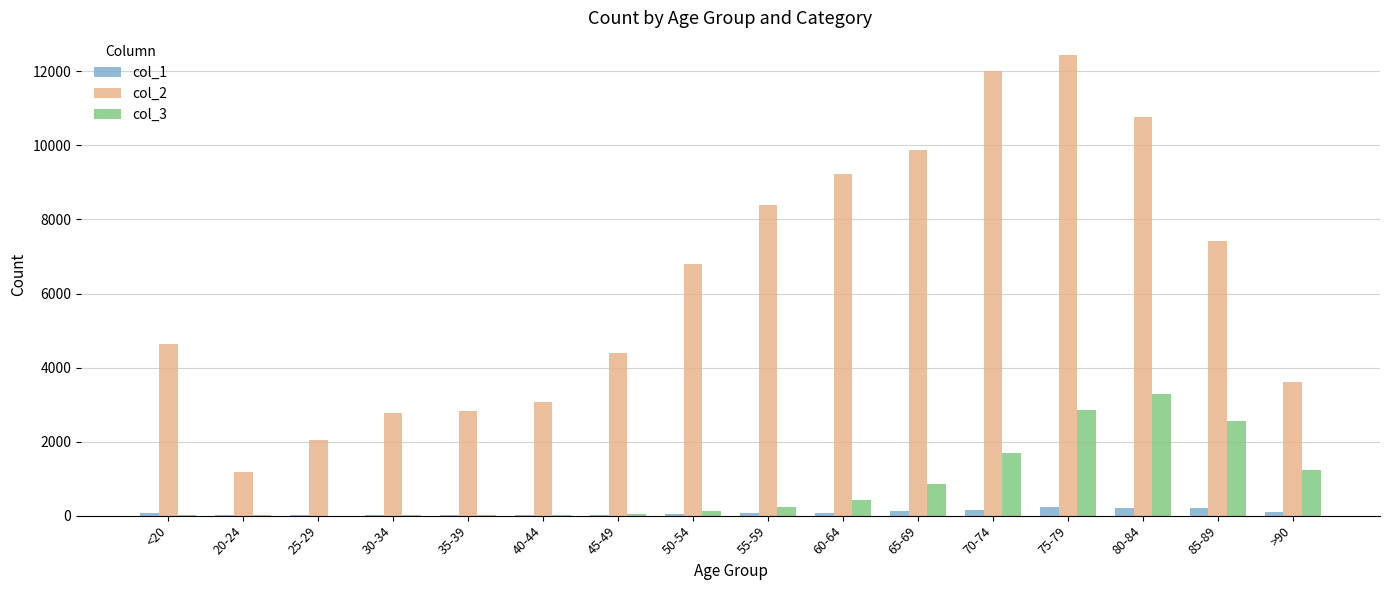

What is the maximum value for col_3?

3273